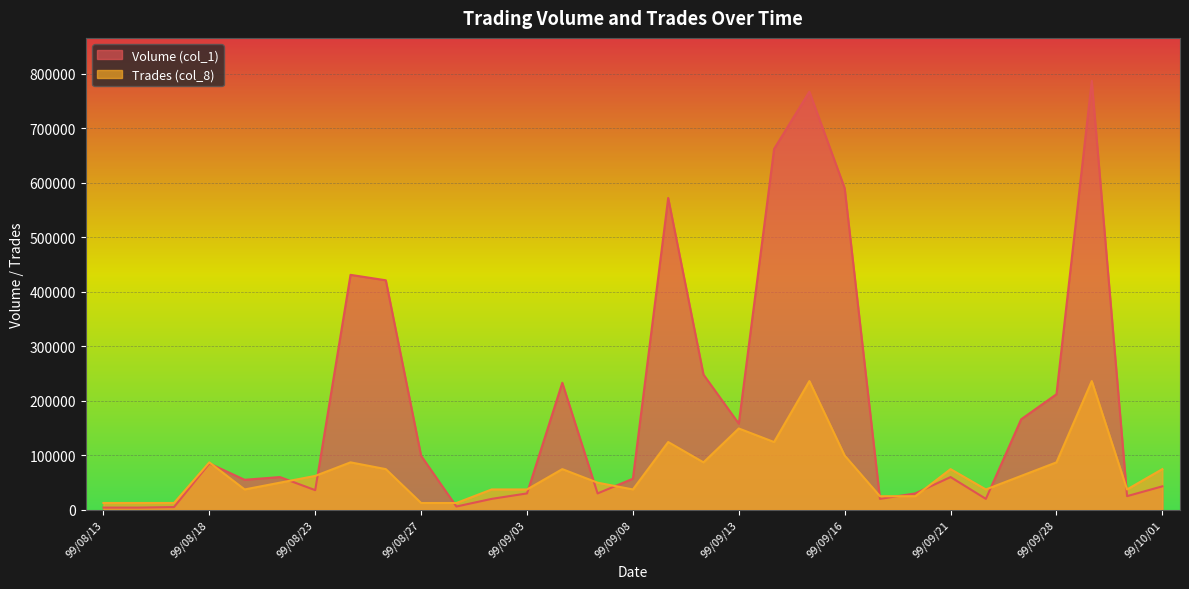

Reading left to right, transcribe all the data shown in this chart.

Volume (col_1): 4000.0	4000.0	5000.0	85000.0	55000.0	60000.0	36000.0	431000.0	421000.0	99000.0	6000.0	20000.0	30000.0	233000.0	30000.0	57000.0	572000.0	248000.0	158000.0	662000.0	767000.0	590000.0	20000.0	30000.0	60000.0	20000.0	166000.0	212000.0	787000.0	25000.0	43000.0
Trades (col_8): 12426.3	12426.3	12426.3	86984.2	37278.9	49705.3	62131.6	86984.2	74557.9	12426.3	12426.3	37278.9	37278.9	74557.9	49705.3	37278.9	124263.2	86984.2	149115.8	124263.2	236100.0	99410.5	24852.6	24852.6	74557.9	37278.9	62131.6	86984.2	236100.0	37278.9	74557.9